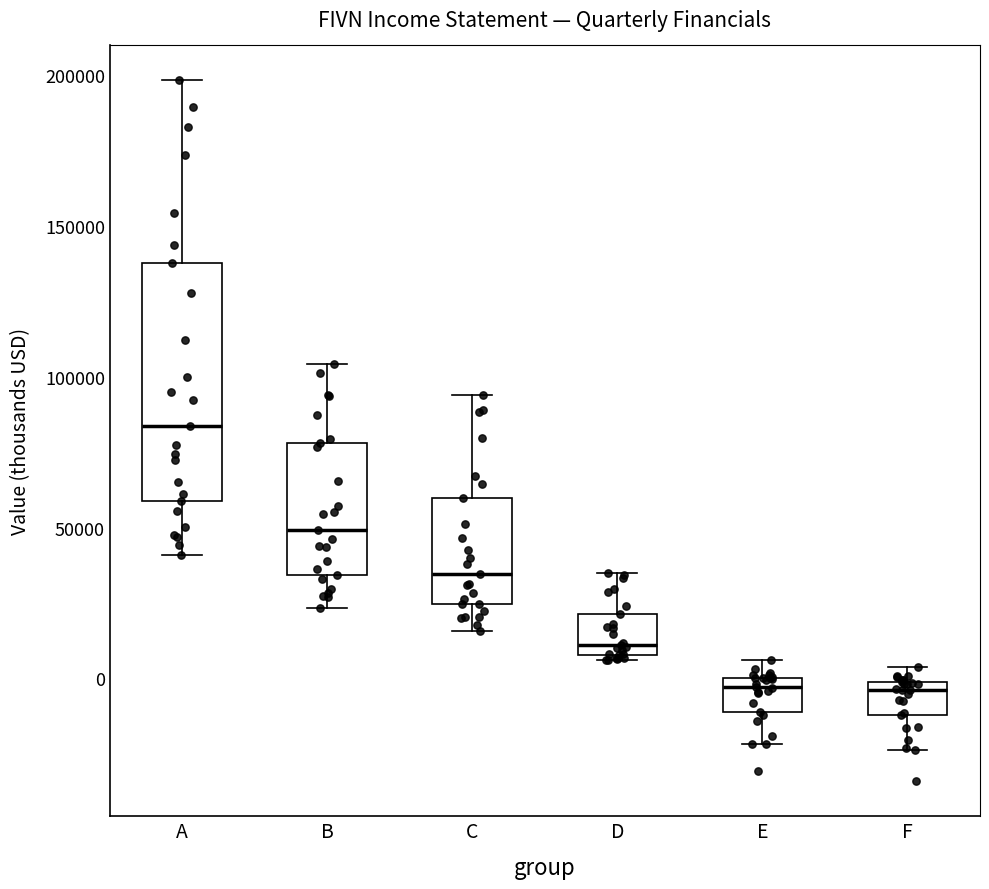

Reading left to right, read every box against the y-axis: the position of its median line, the range the box covers, and the ends of its whiskers. The values are not printed on the chart, so give them approximately, as read against the axis.

A: median 85000, box 60000 to 140000, whiskers 40000 to 200000
B: median 50000, box 35000 to 80000, whiskers 25000 to 105000
C: median 35000, box 25000 to 60000, whiskers 15000 to 95000
D: median 10000 (just above the box's lower edge), box 10000 to 20000, whiskers 5000 to 35000
E: median -5000, box -10000 to 0, whiskers -20000 to 5000
F: median -5000, box -10000 to 0, whiskers -25000 to 5000